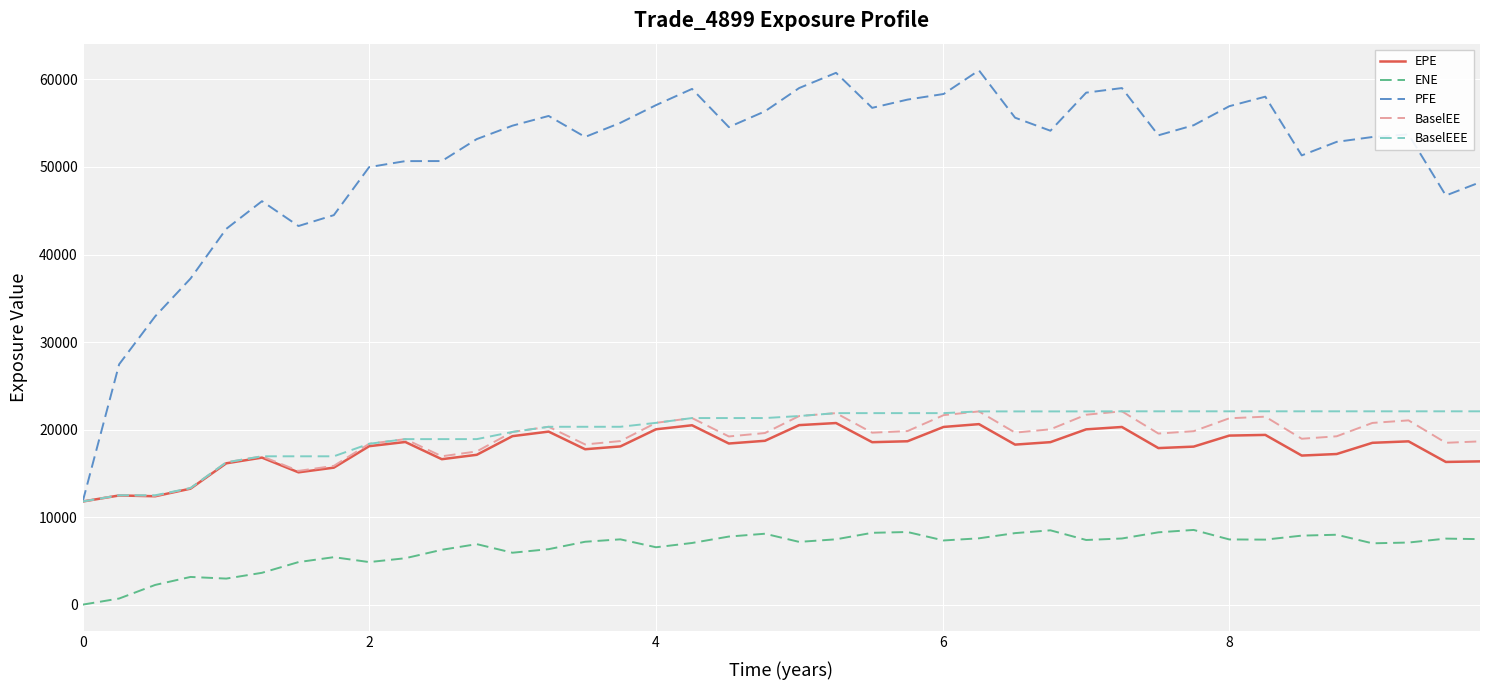

What is the highest value of the ENE series?

8533.3